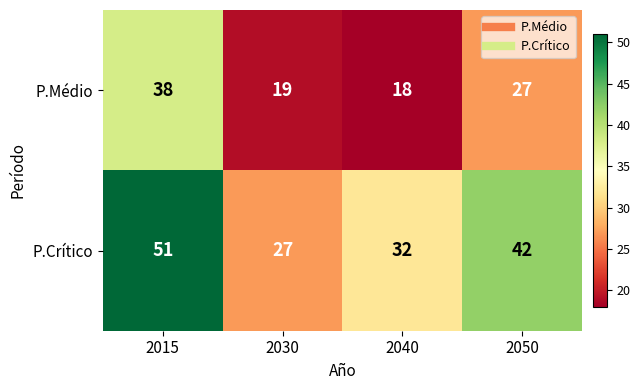

Is it true that P.Crítico equals 27 at 2030?

True